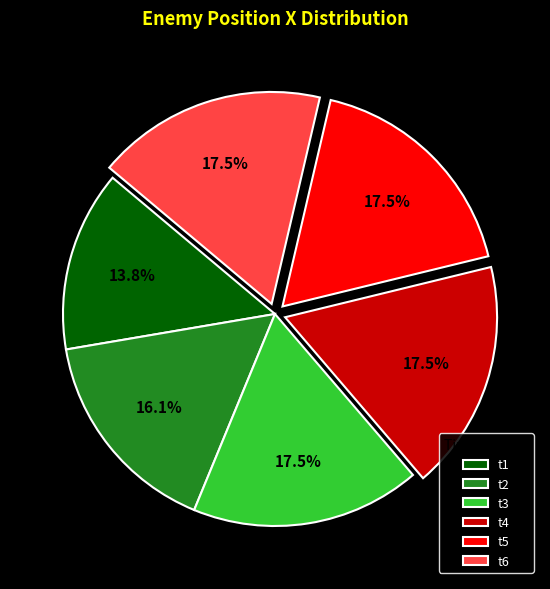

Is the sum of t3 and t6 greater than half?

No